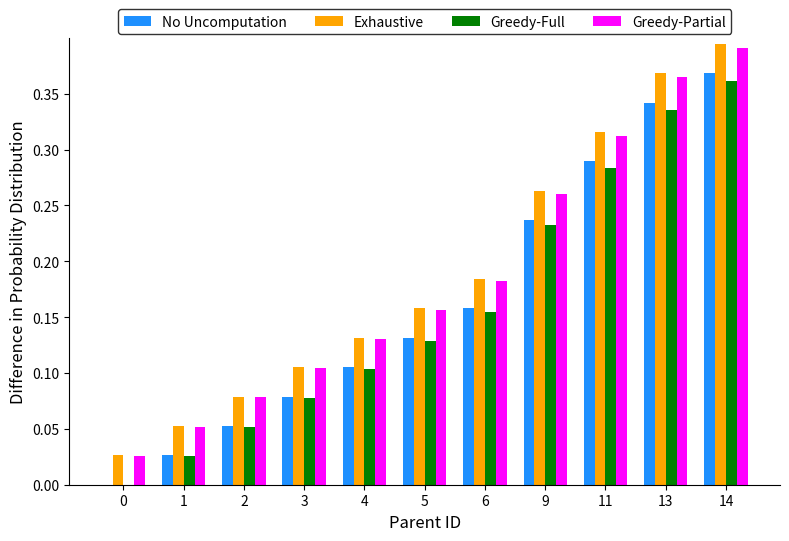

Which category has the highest value in the Greedy-Full series?

14